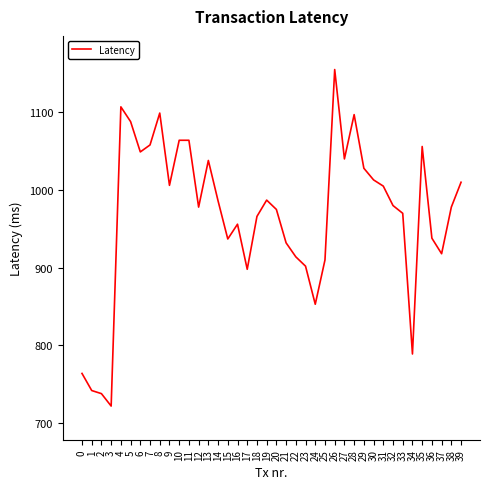

Between 39 and 17, which is larger?

39